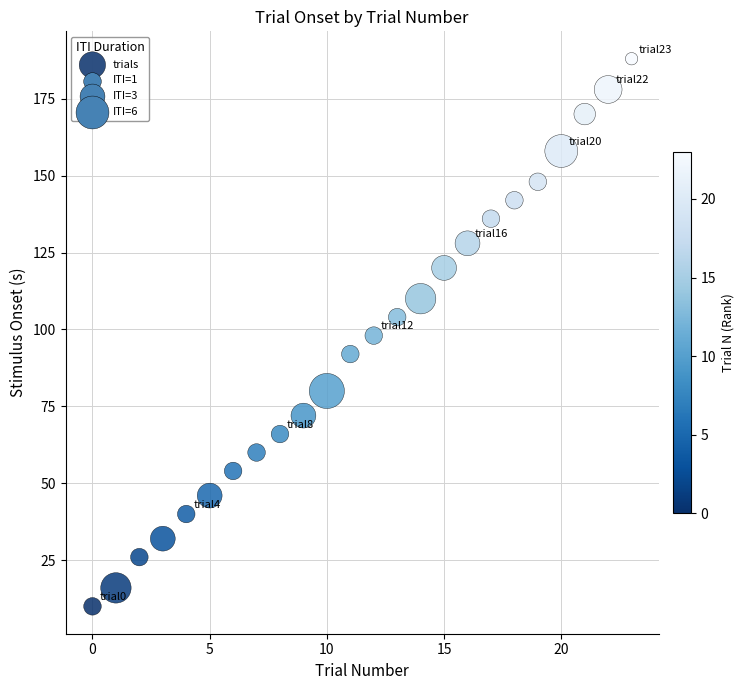

What is the range of Y values (max minus min)?

178